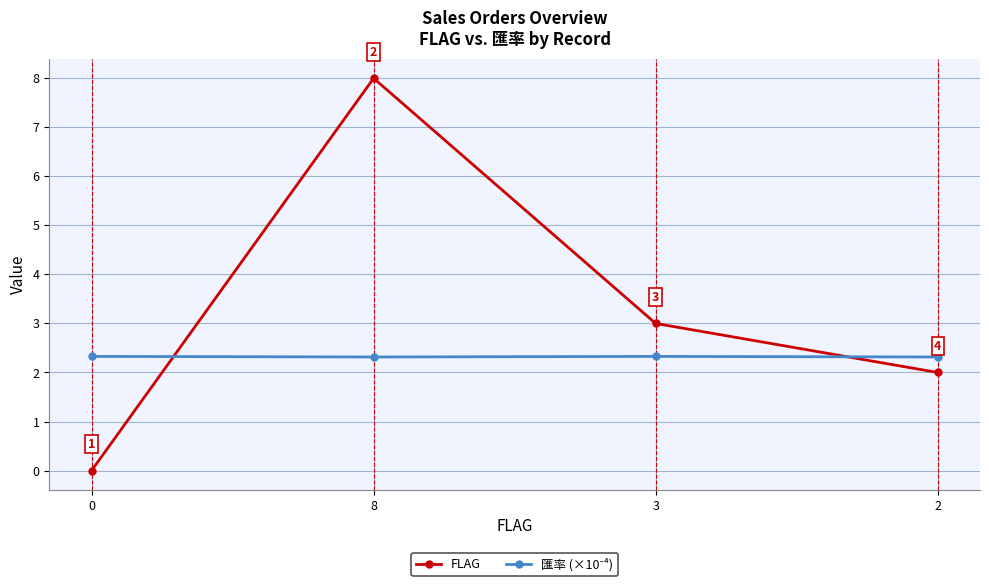

List the labels in order of FLAG value, smallest first.

0, 2, 3, 8